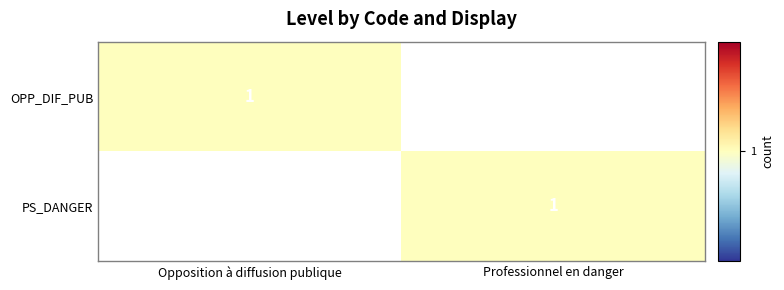

What is the greatest value displayed?

1